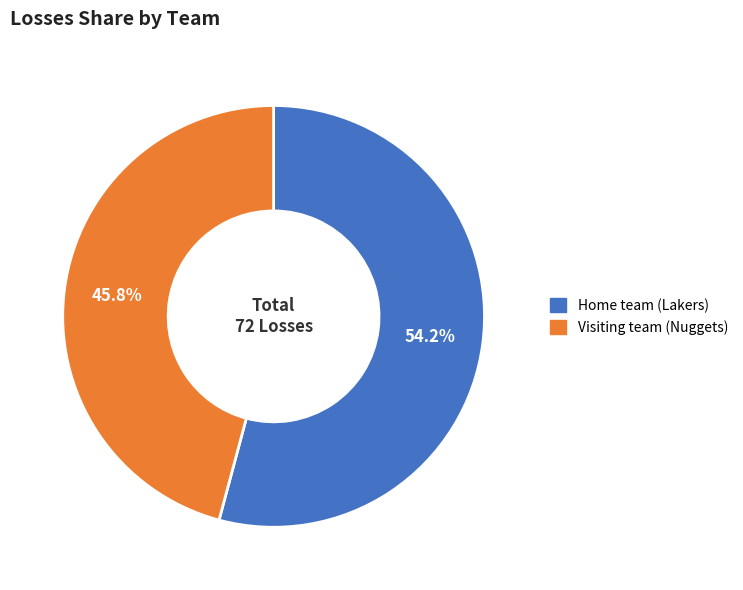

Which slice is the smallest?

Visiting team (Nuggets)